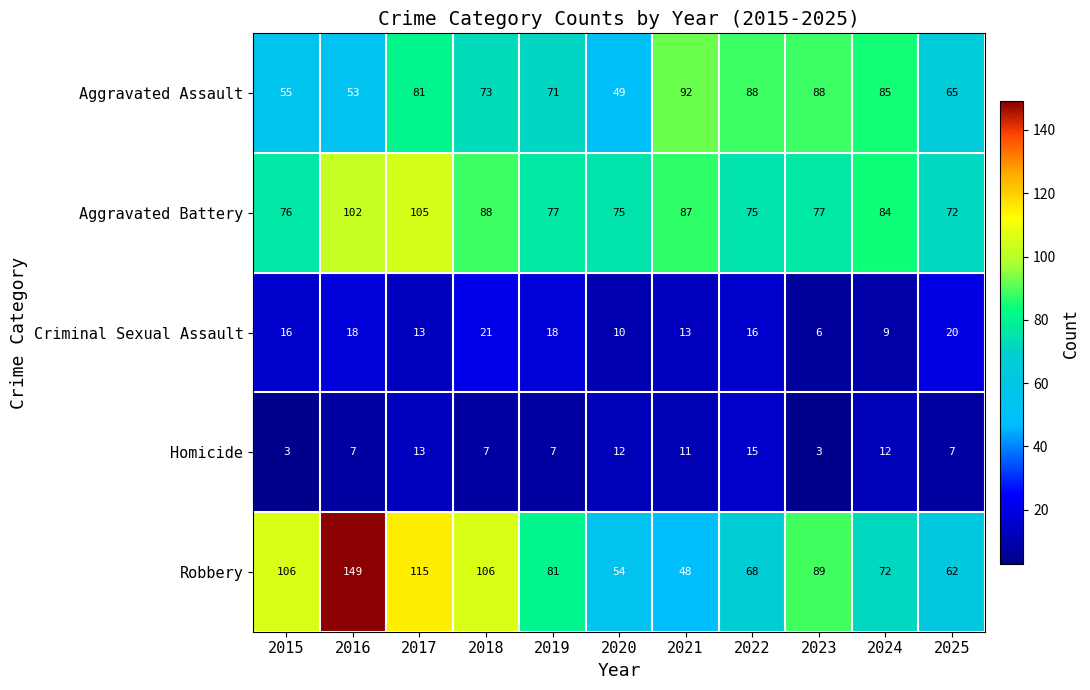

How many categories are shown in the chart?

11